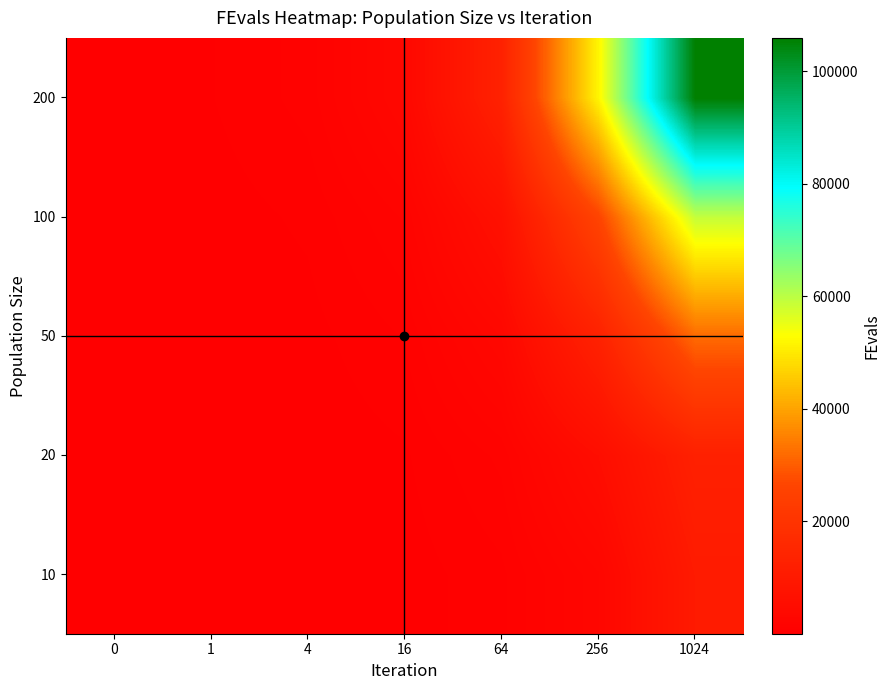

Which series has the largest range (max minus min)?

200